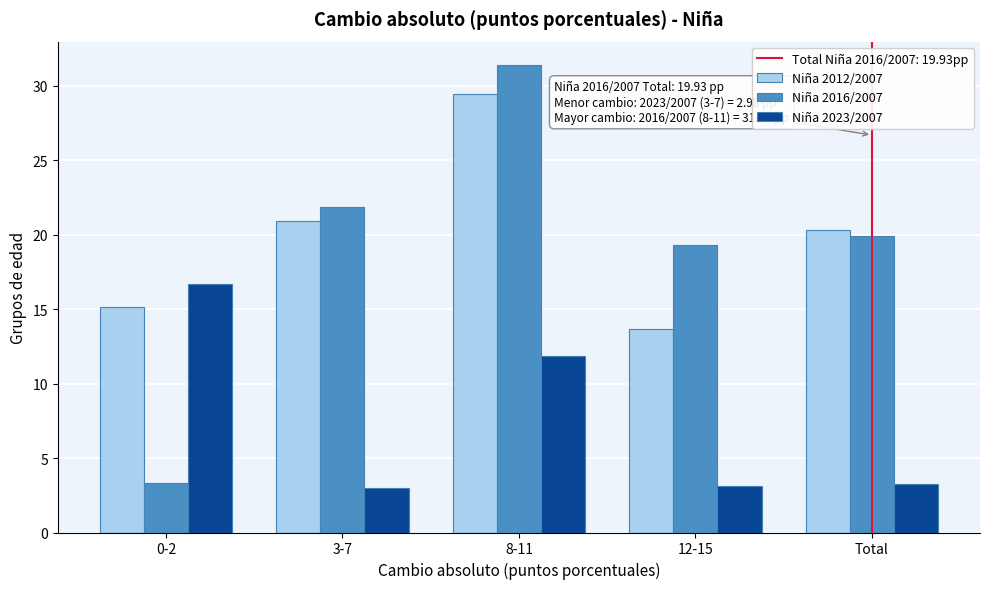

Where is Niña 2023/2007 nearest to the value 9?

8-11